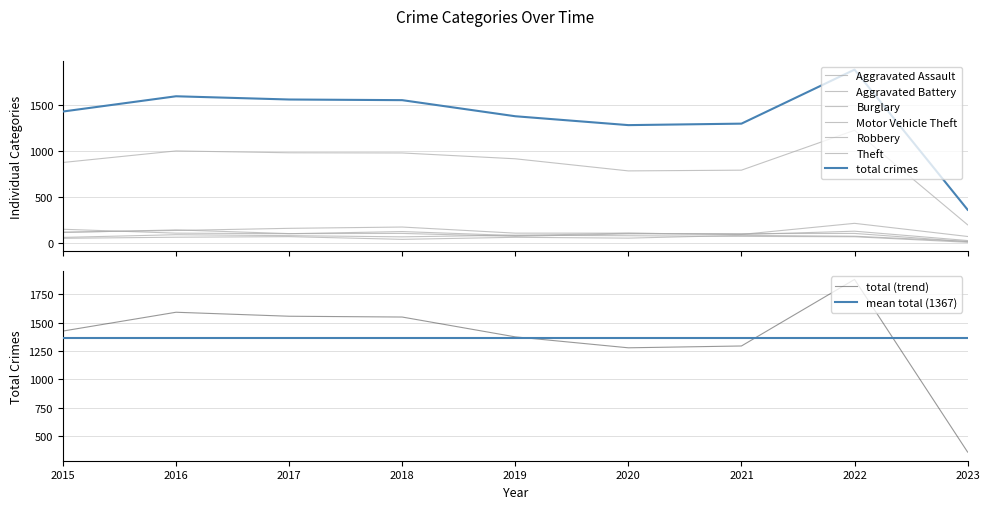

Where does the Aggravated Assault series first go above 65?

2016